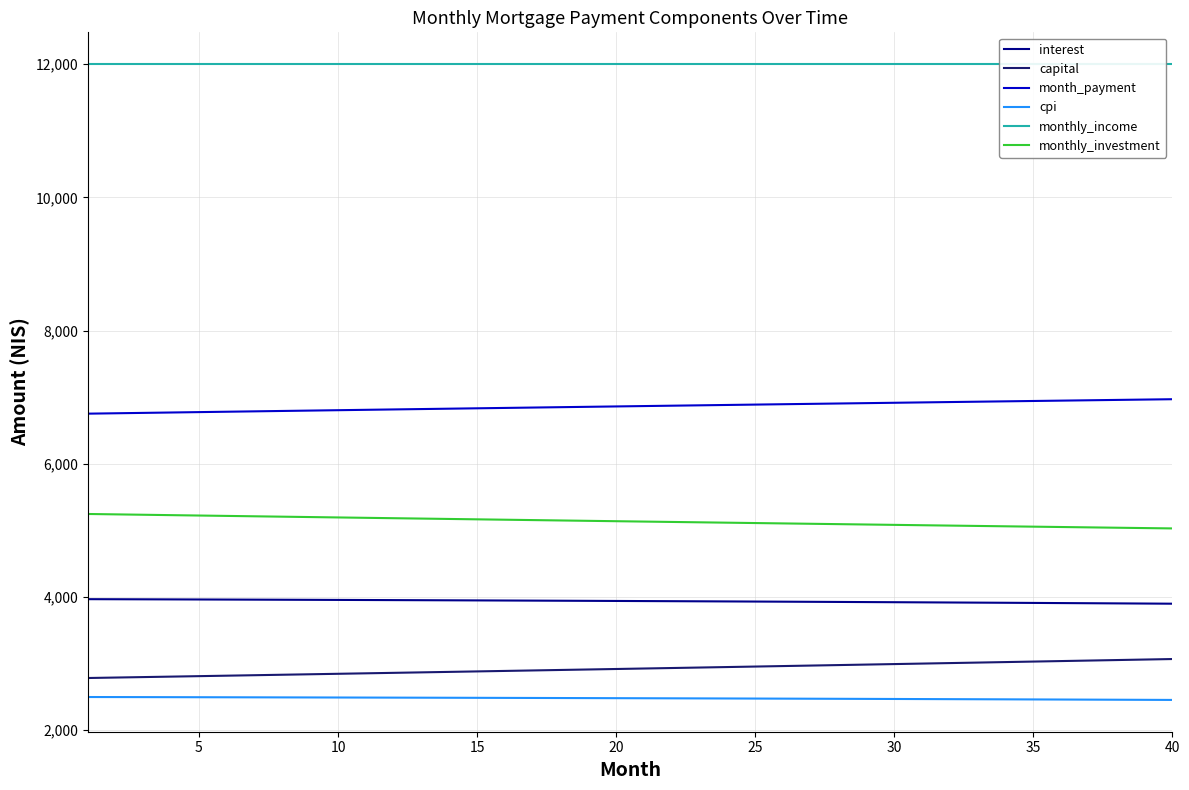

True or false: cpi and monthly_investment cross at least once.

False